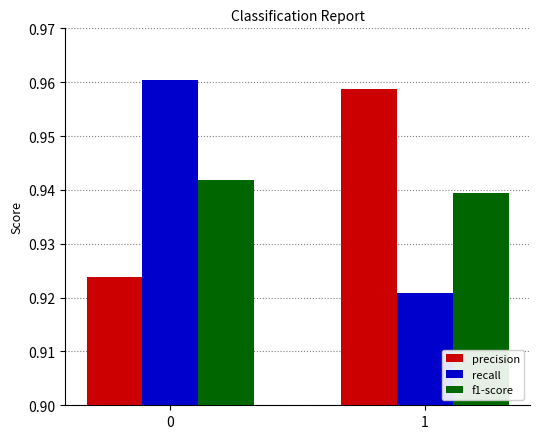

What is the total value across all series at 0?

2.8